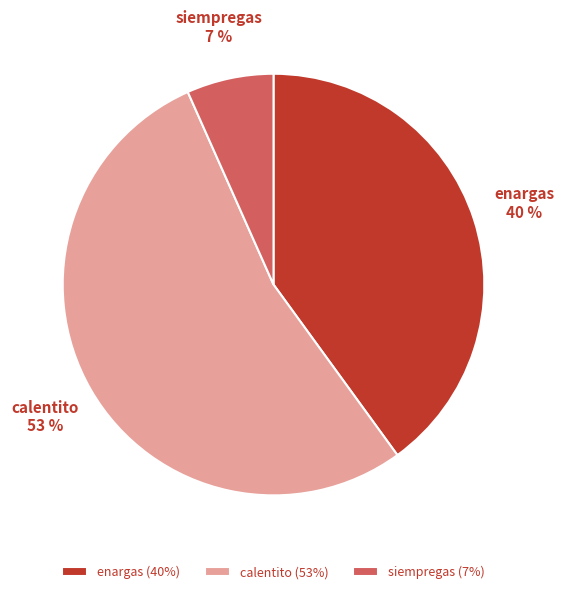

Between siempregas and enargas, which is larger?

enargas